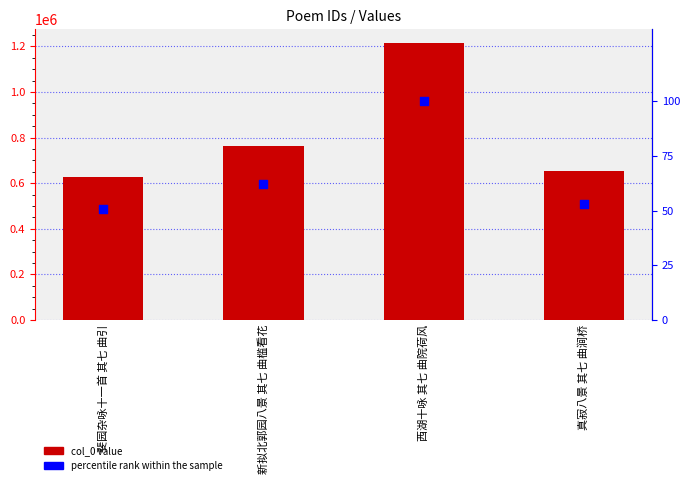

Which series has the widest spread of Y values?

col_0